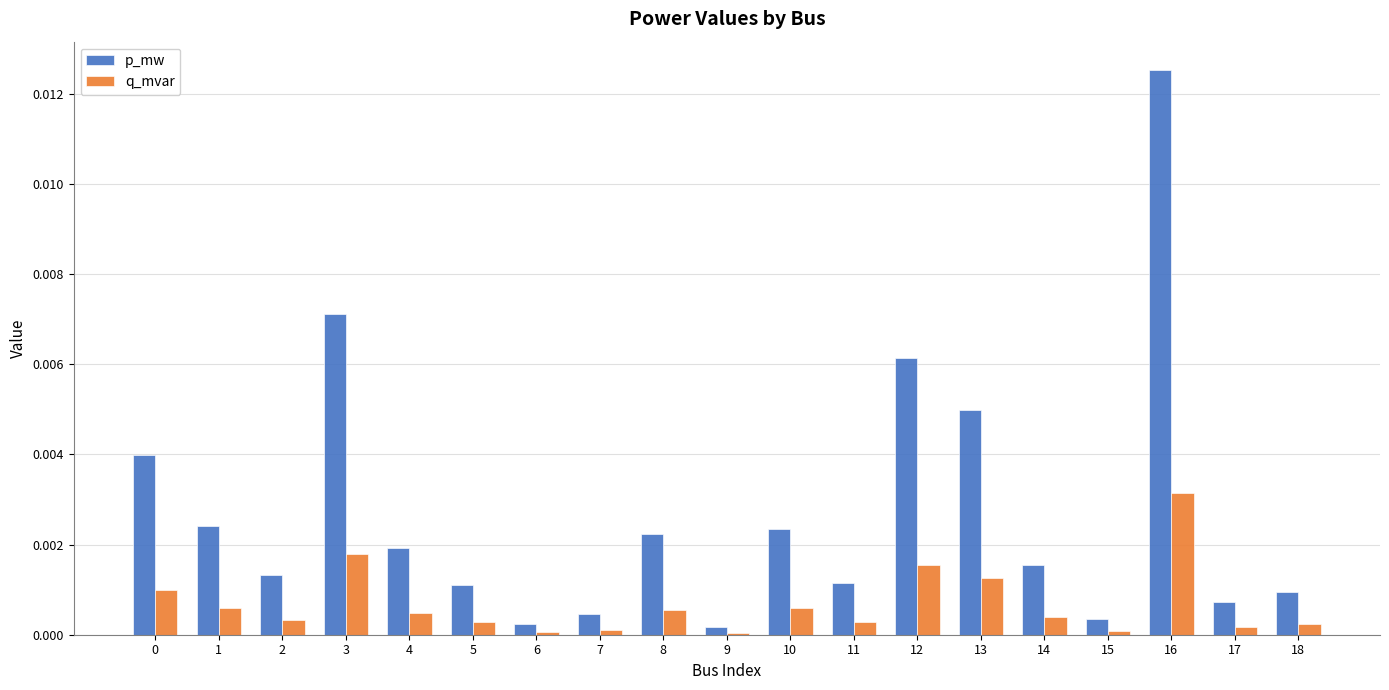

At 11, list the series in order from smallest to largest.

q_mvar, p_mw